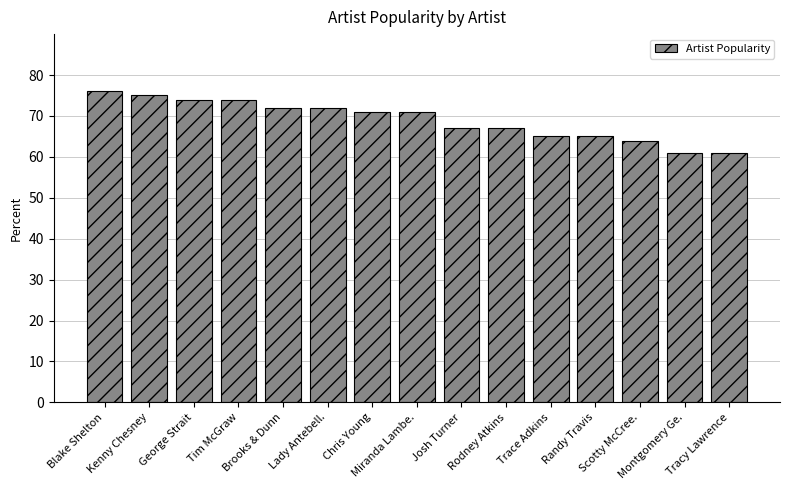

What is the difference between the second highest and second lowest values?

14